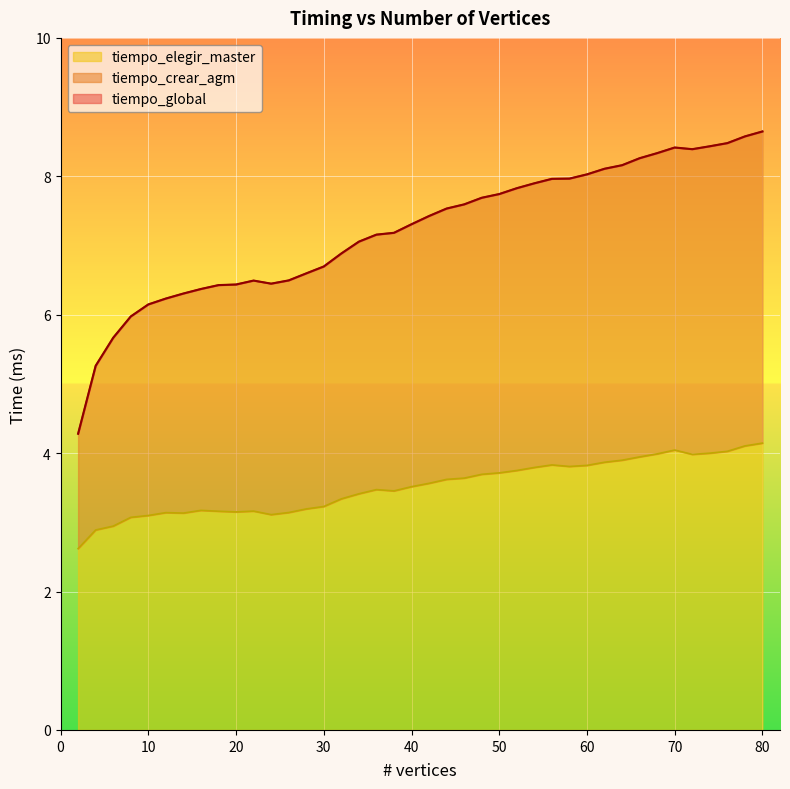

What is the maximum value for tiempo_crear_agm?

8.6